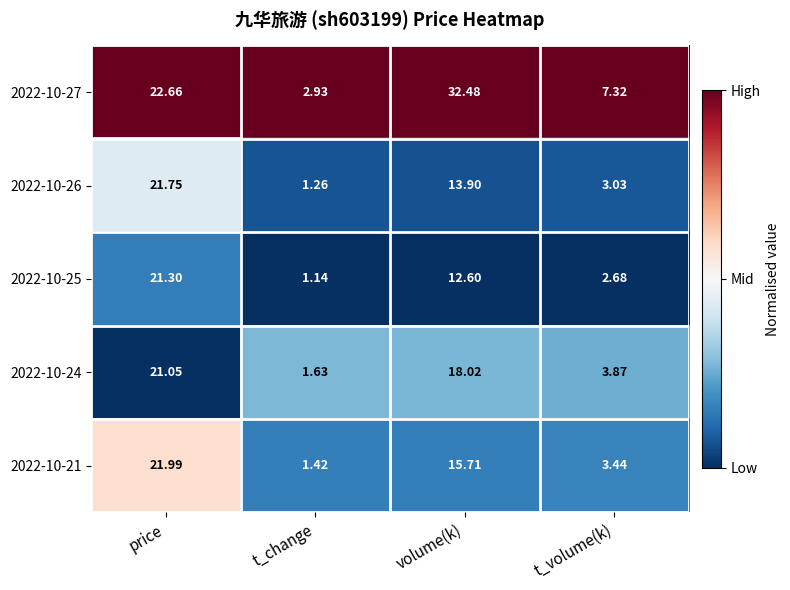

Which label corresponds to the largest value in the chart?

volume(k)